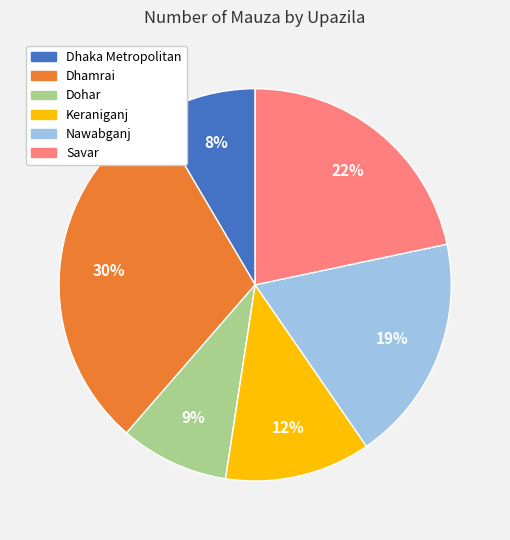

The Dhaka Metropolitan slice represents 1% of the pie. True or false?

False